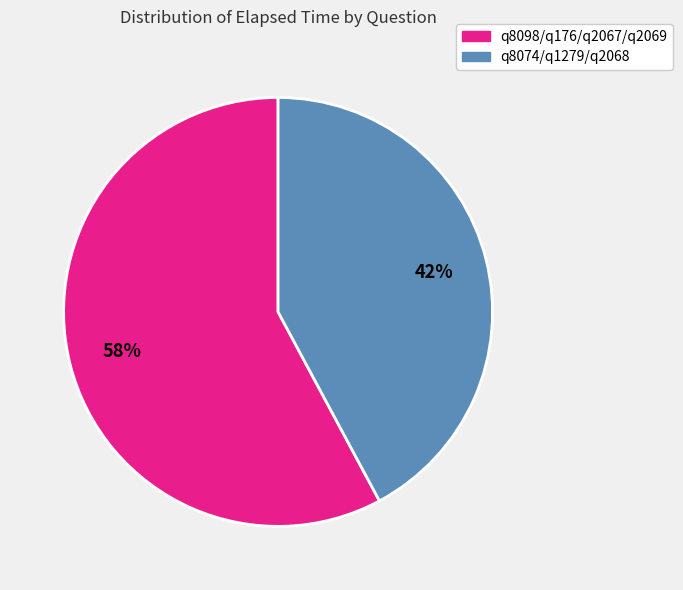

Is there a majority slice in this chart?

Yes